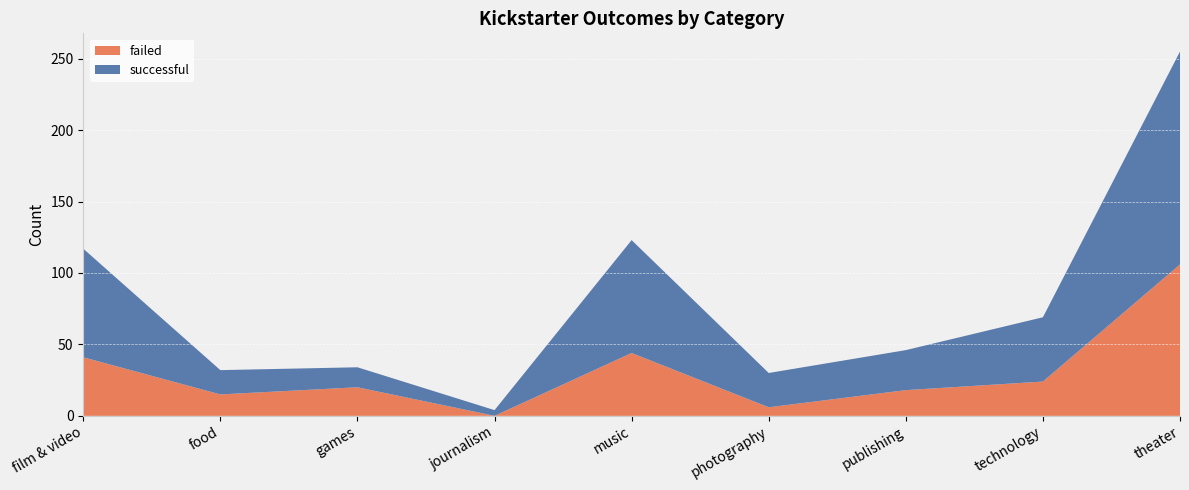

Reading left to right, what are all the values shown in this chart?

failed: film & video=41	food=15	games=20	journalism=0	music=44	photography=6	publishing=18	technology=24	theater=106
successful: film & video=76	food=17	games=14	journalism=4	music=79	photography=24	publishing=28	technology=45	theater=149